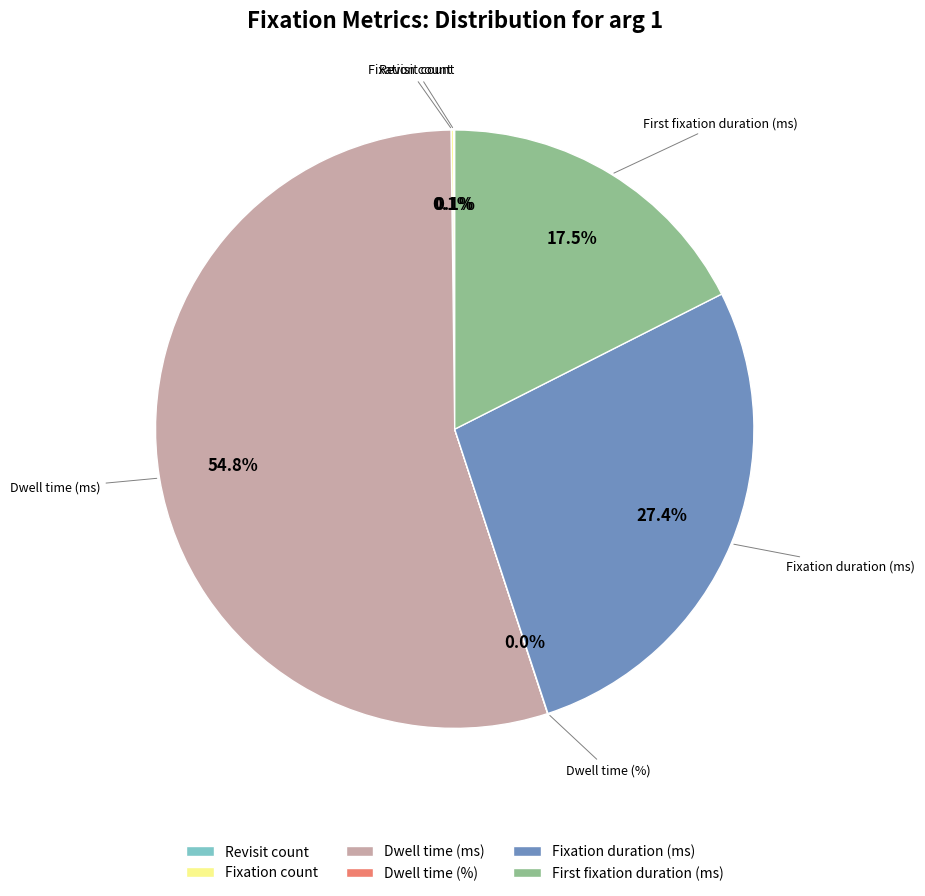

What is the largest slice in the pie chart?

Dwell time (ms)